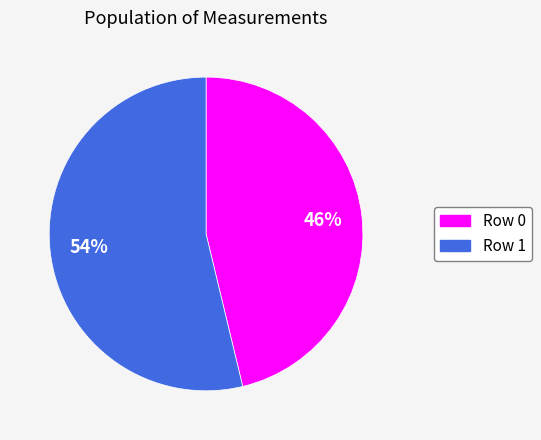

To the nearest percent, what is the difference between the largest and smallest slice percentages?

8%